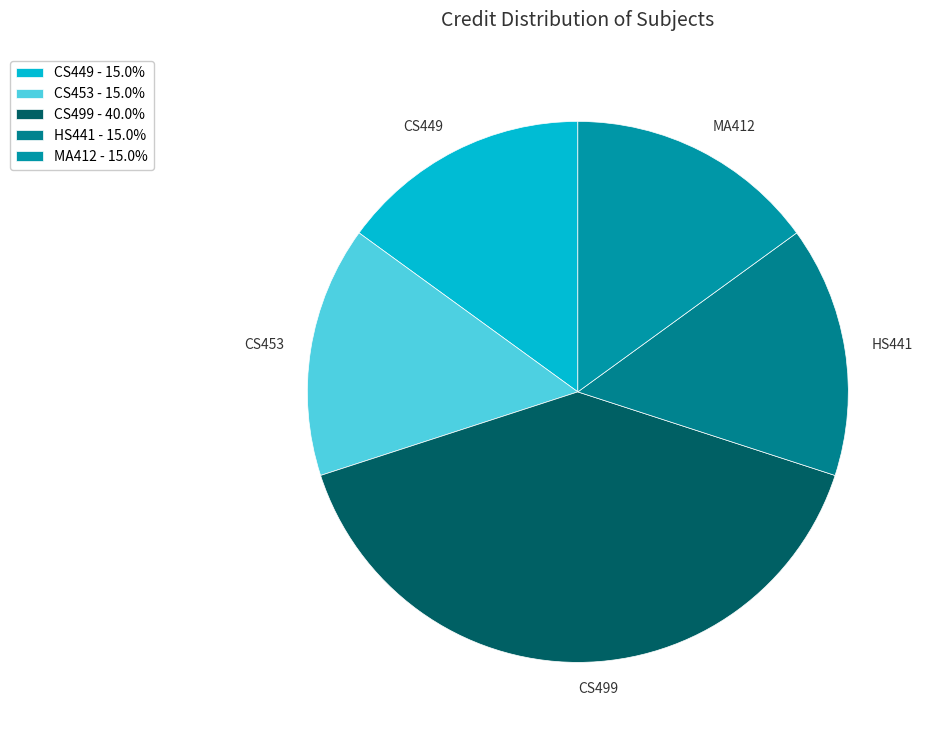

Count the number of slices in the pie.

5